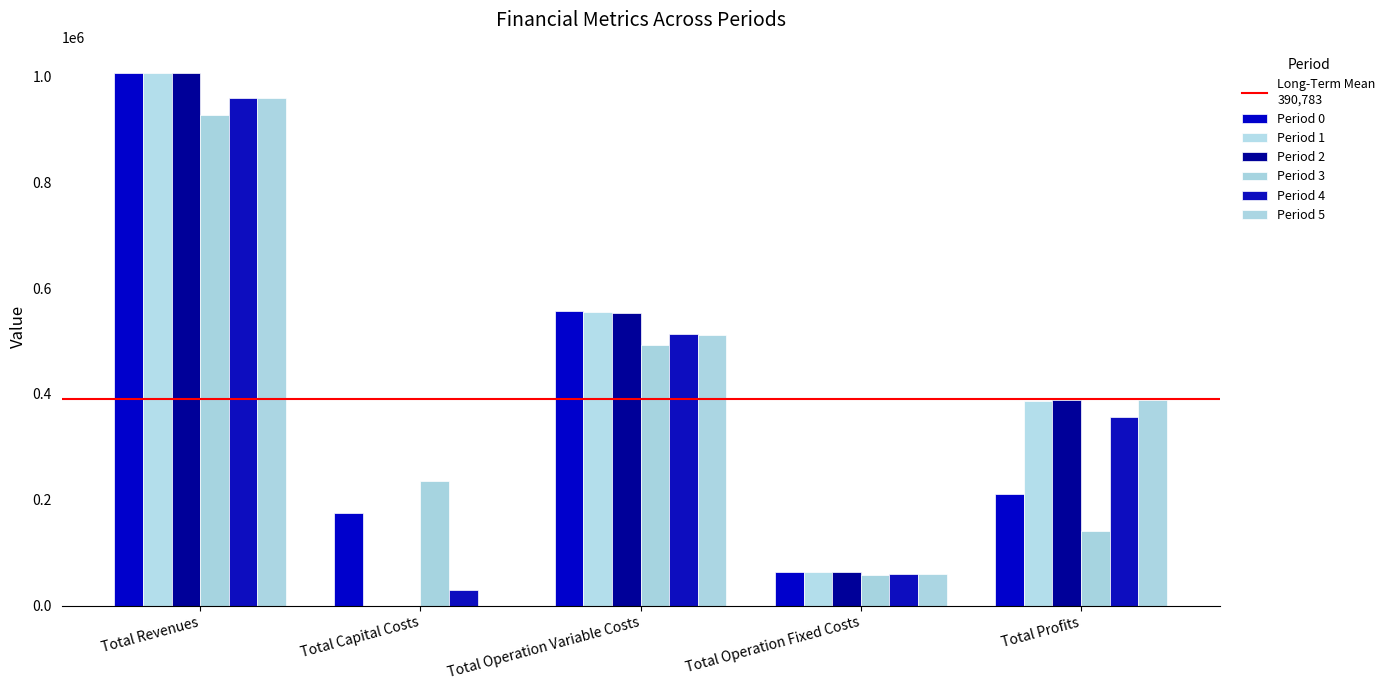

How many values in the Period 0 series exceed 211275?

3